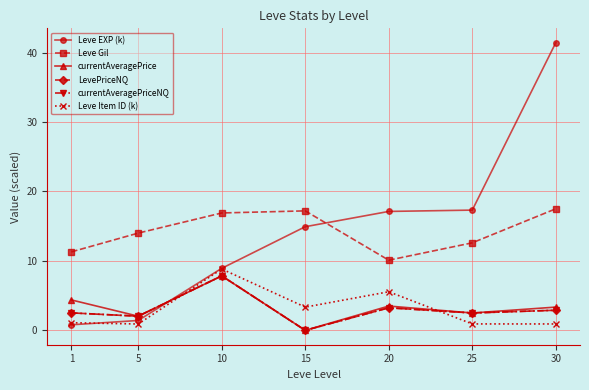

True or false: currentAveragePriceNQ has a value of 2.7 at 5.

False